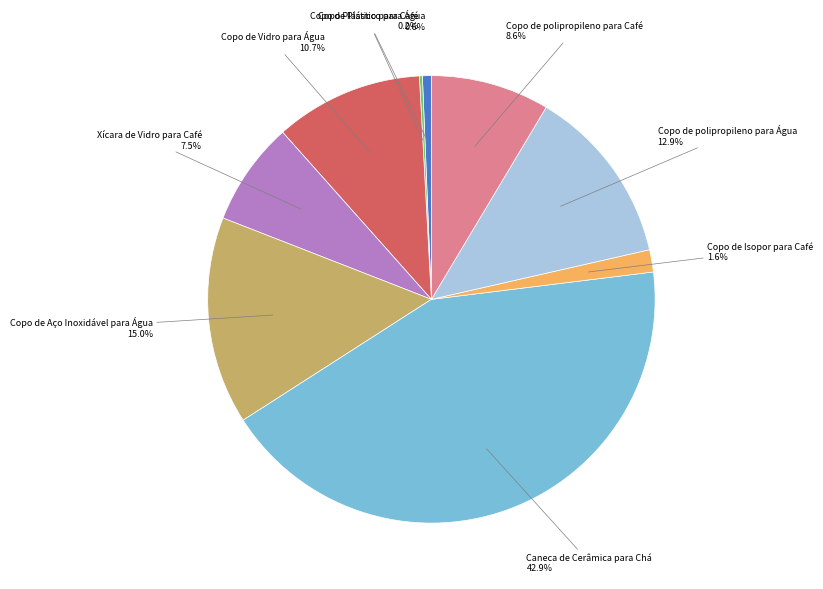

Is there any slice that represents more than half of the pie?

No